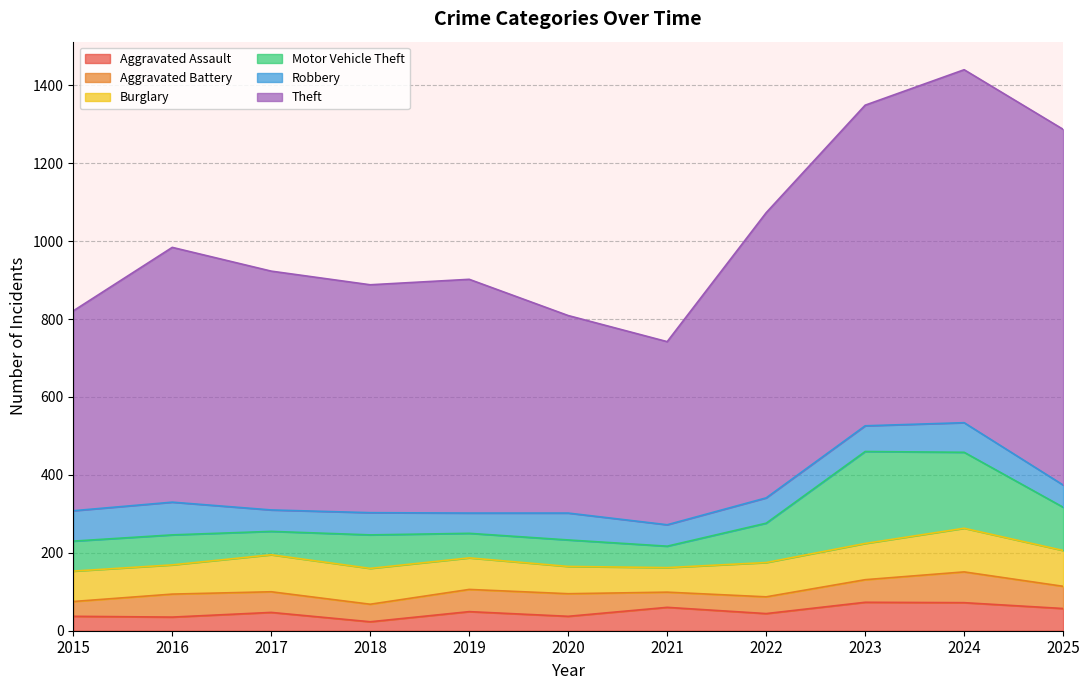

At which label does Aggravated Assault first exceed 47?

2019